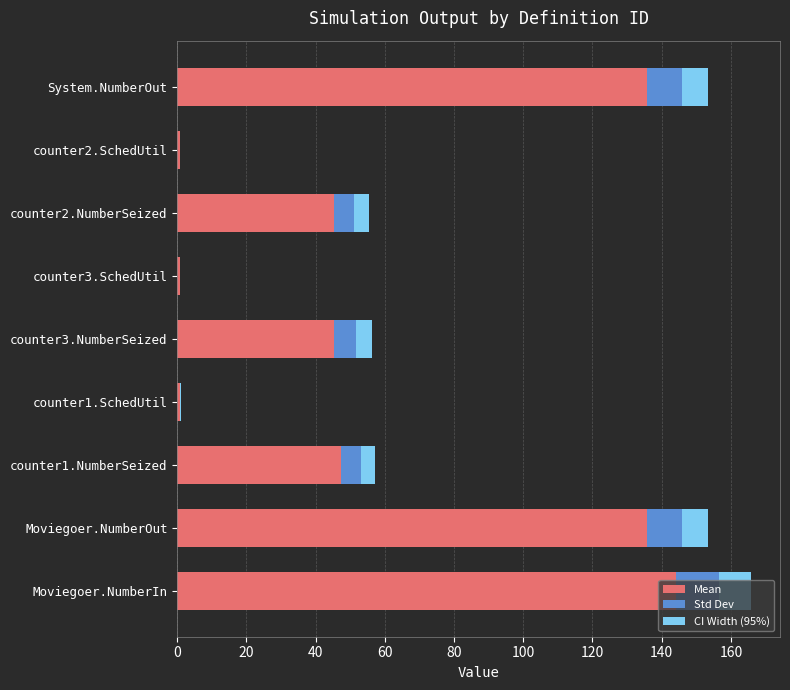

At which category is the sum across all series the highest?

Moviegoer.NumberIn